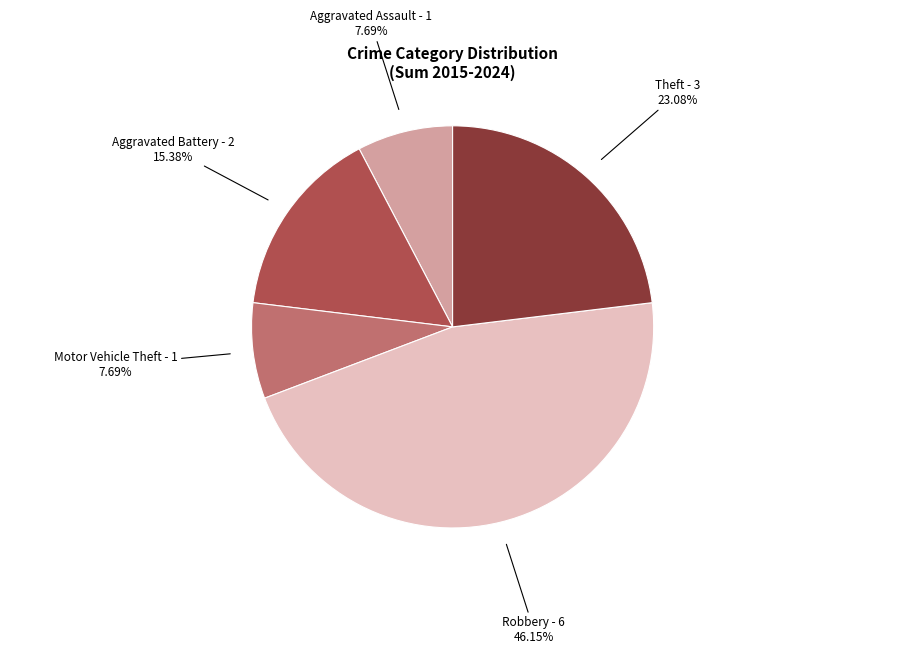

True or false: Robbery accounts for 56% of the total.

False